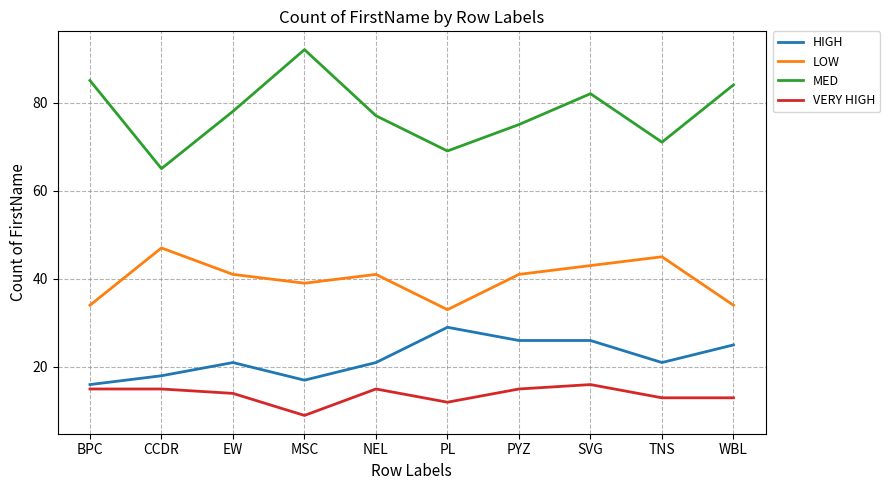

What position from the left is TNS?

9